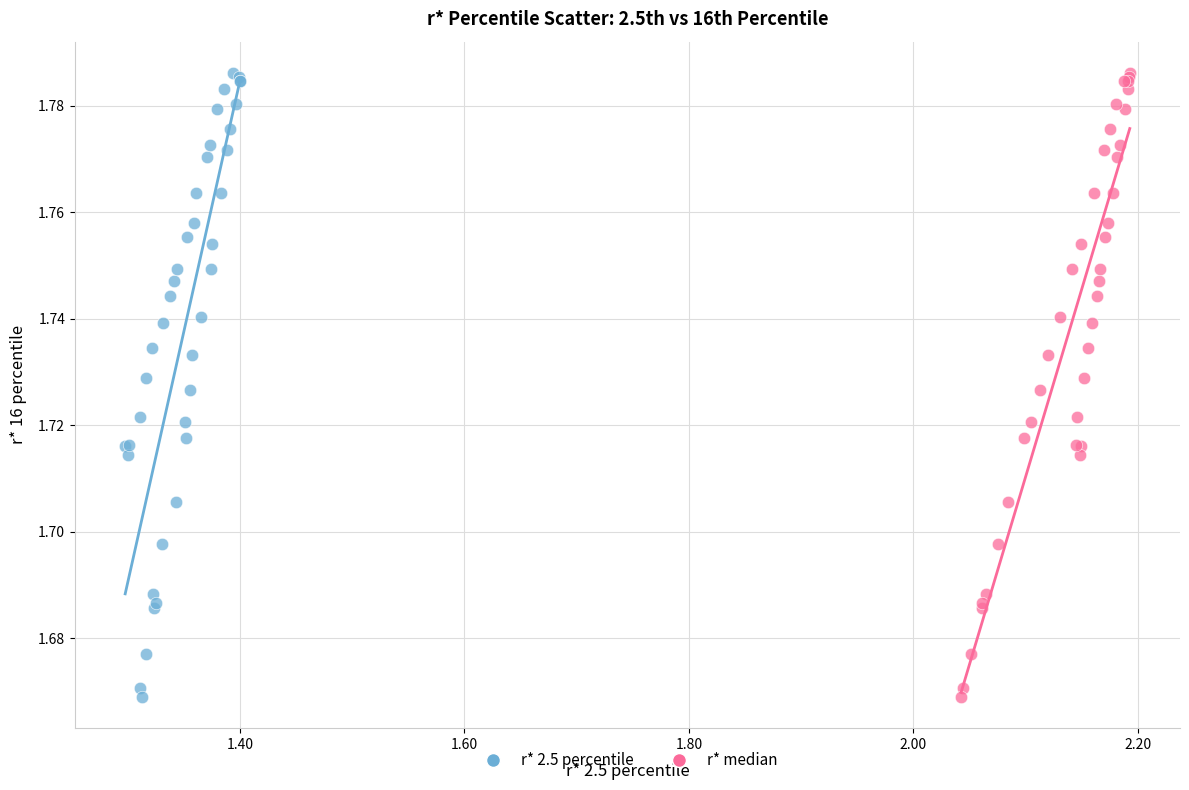

What are all the series names shown in the legend?

r* 2.5 percentile, r* median